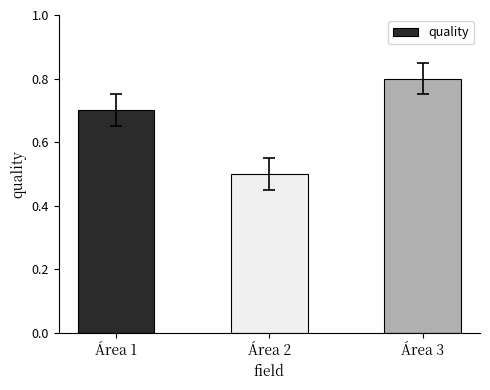

Count the values in the range 0 to 1.

3